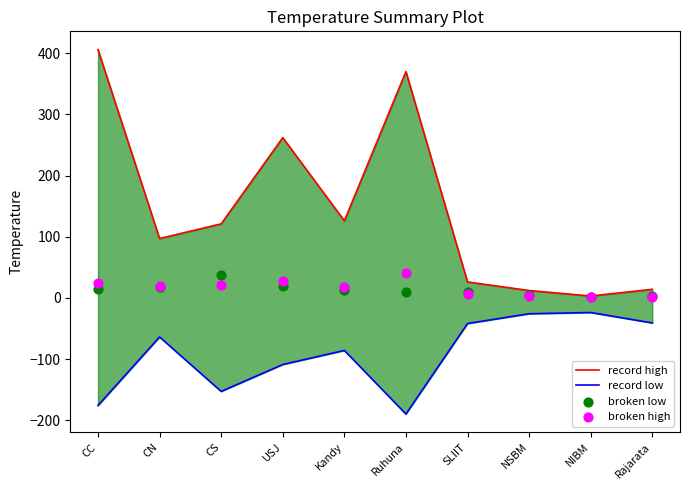

Which series has the largest total across all categories?

record high